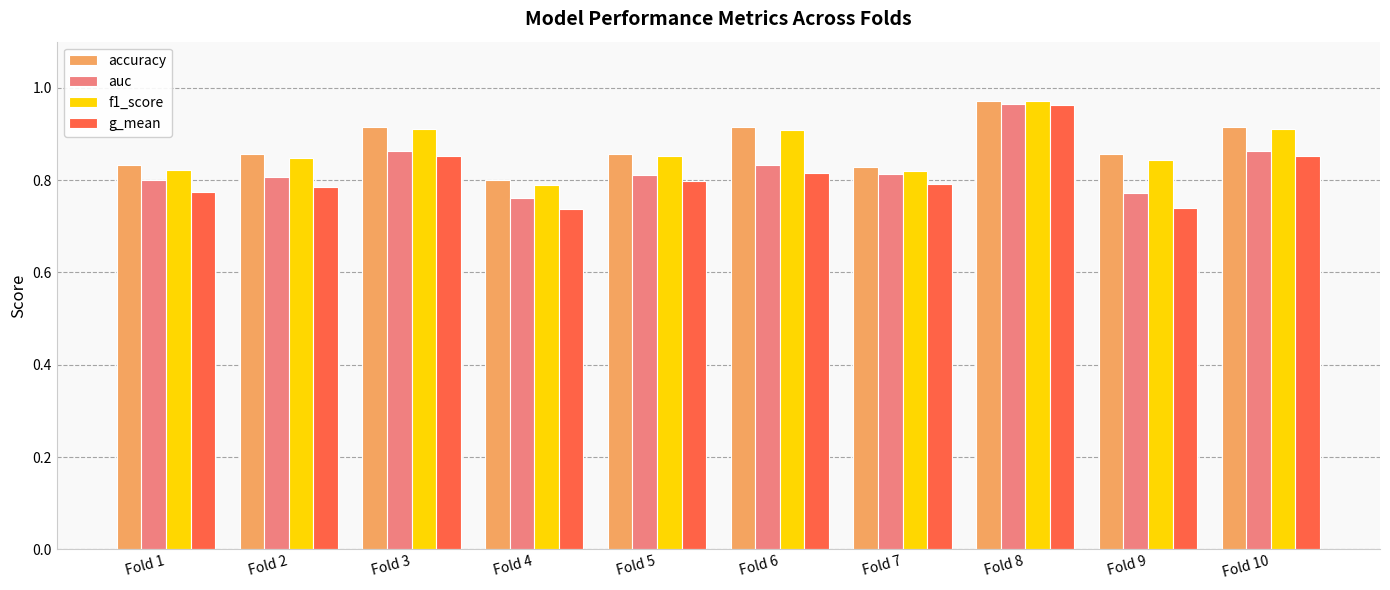

What is the total value across all series at Fold 4?

3.1